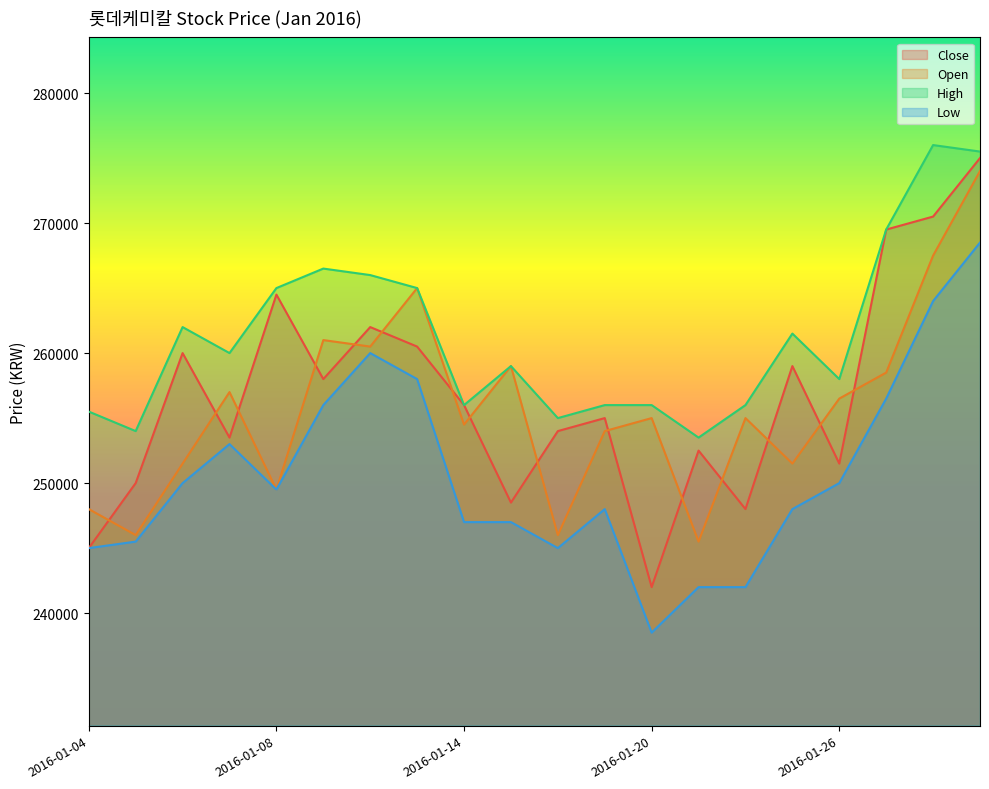

What is the maximum value shown in the chart?

276000